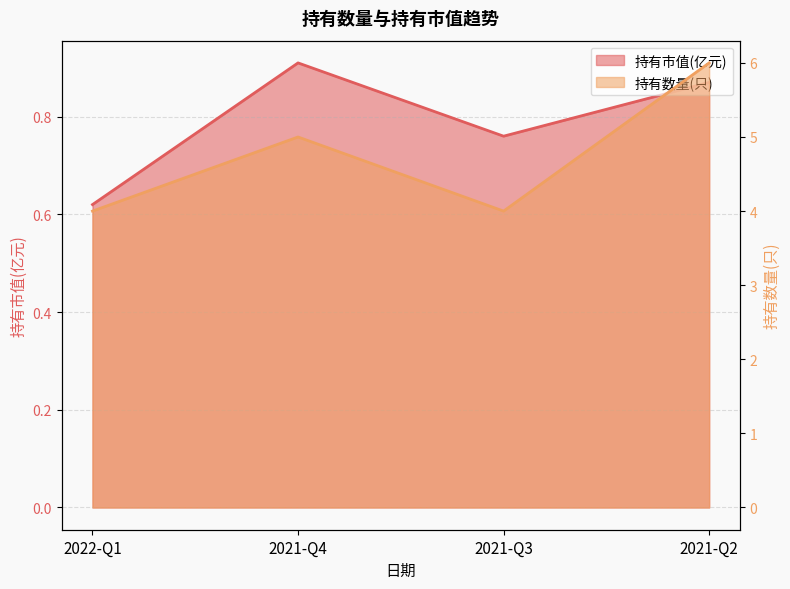

How many data points does each series have?

4